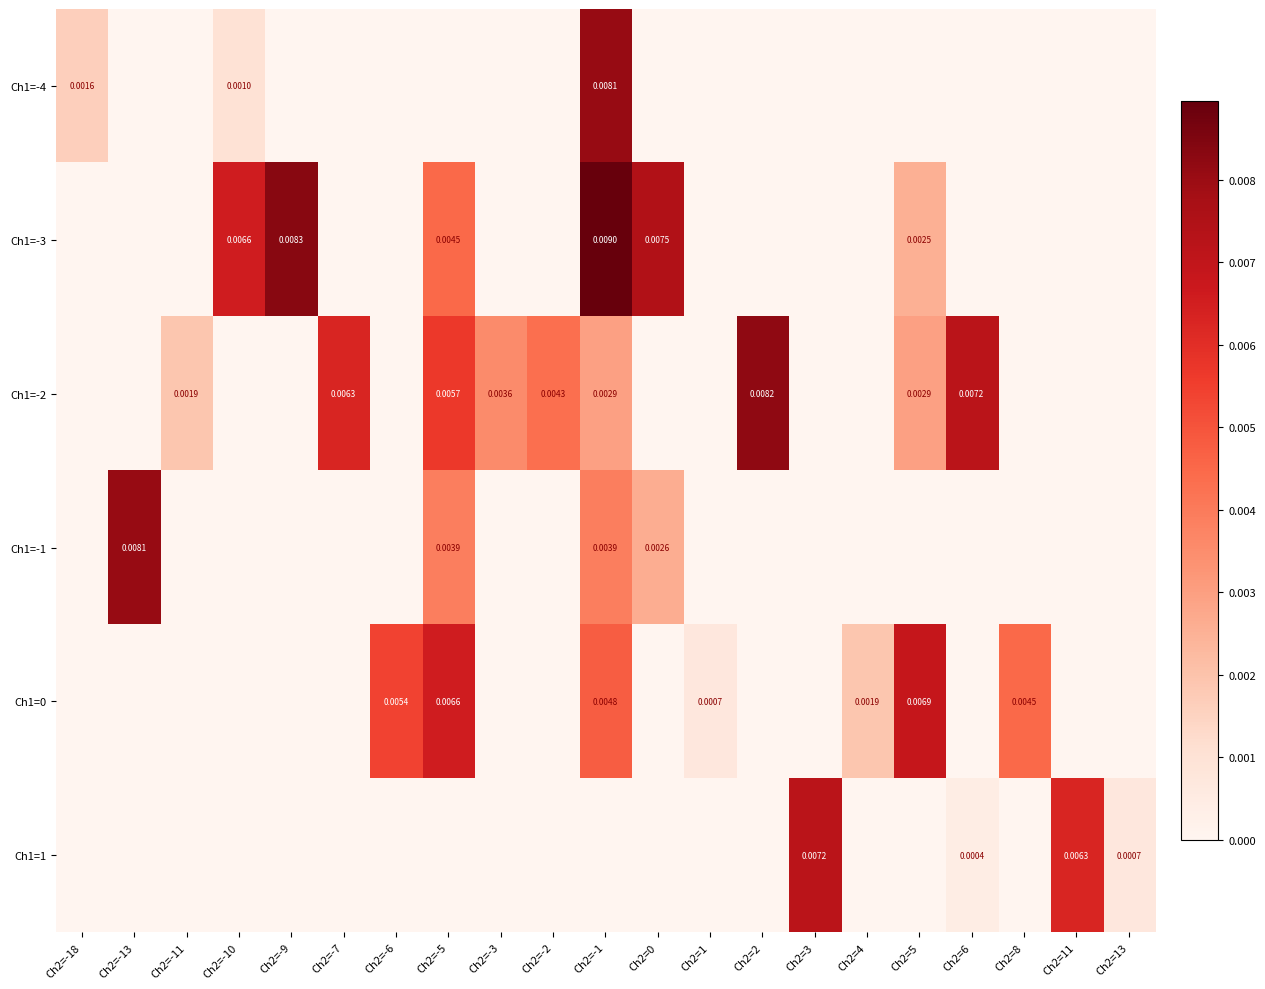

At which label does Ch1=-3 reach its minimum?

Ch2=-18